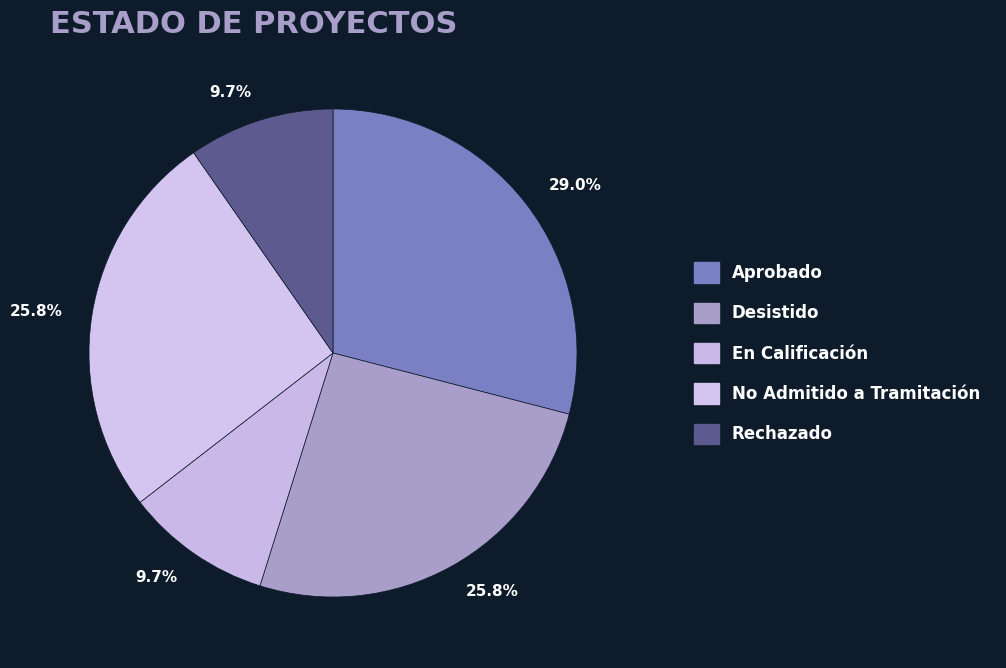

Count the number of slices in the pie.

5